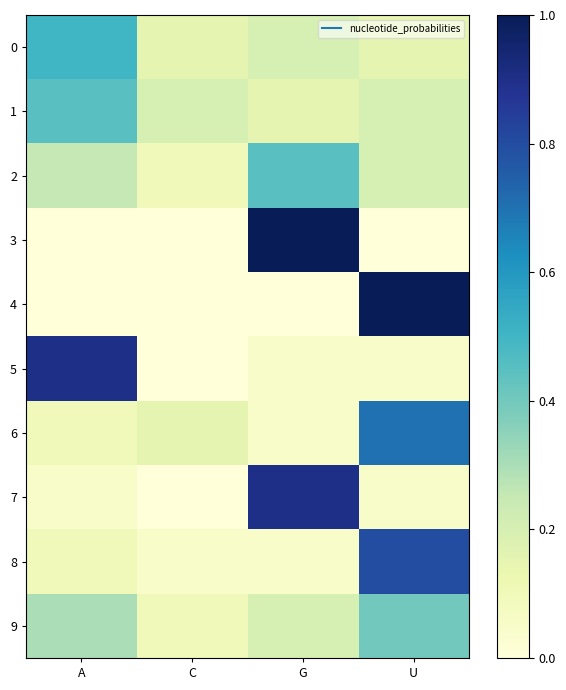

Count the number of data series in this chart.

10